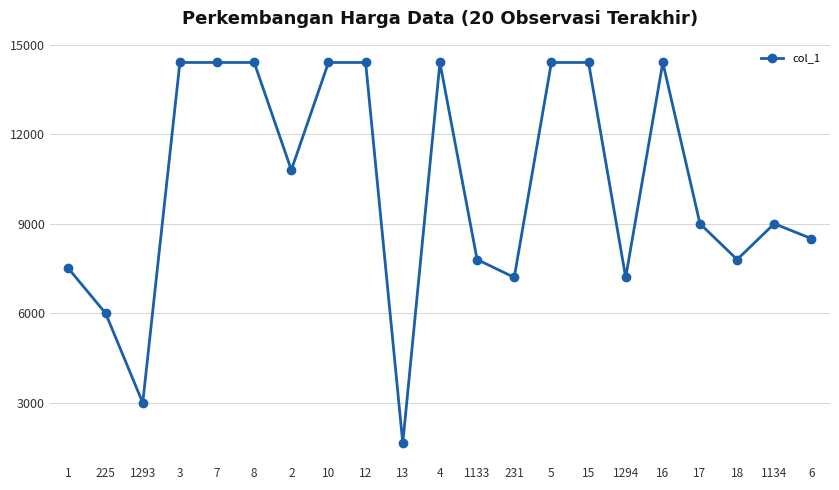

What is the sum of all values?

215050